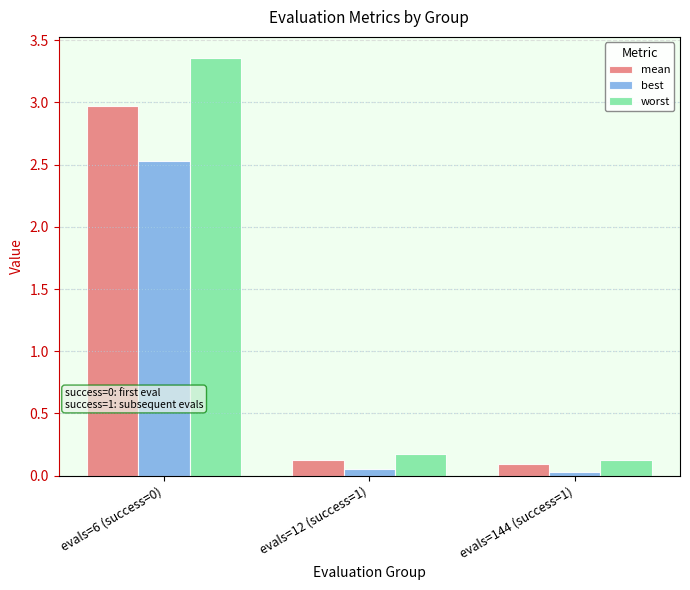

How many distinct data groups are displayed?

3